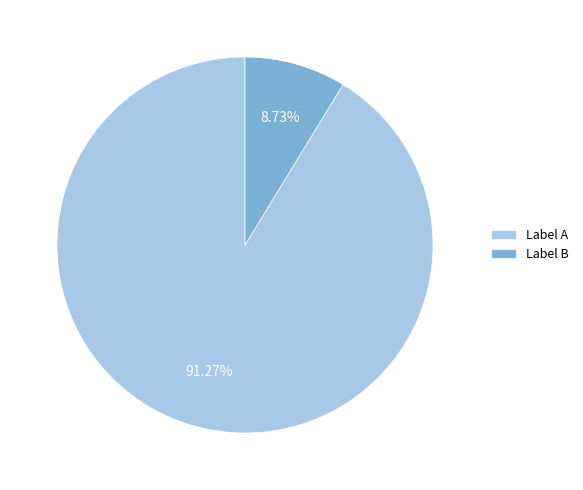

Combined, do Label A and Label B account for over 50%?

Yes